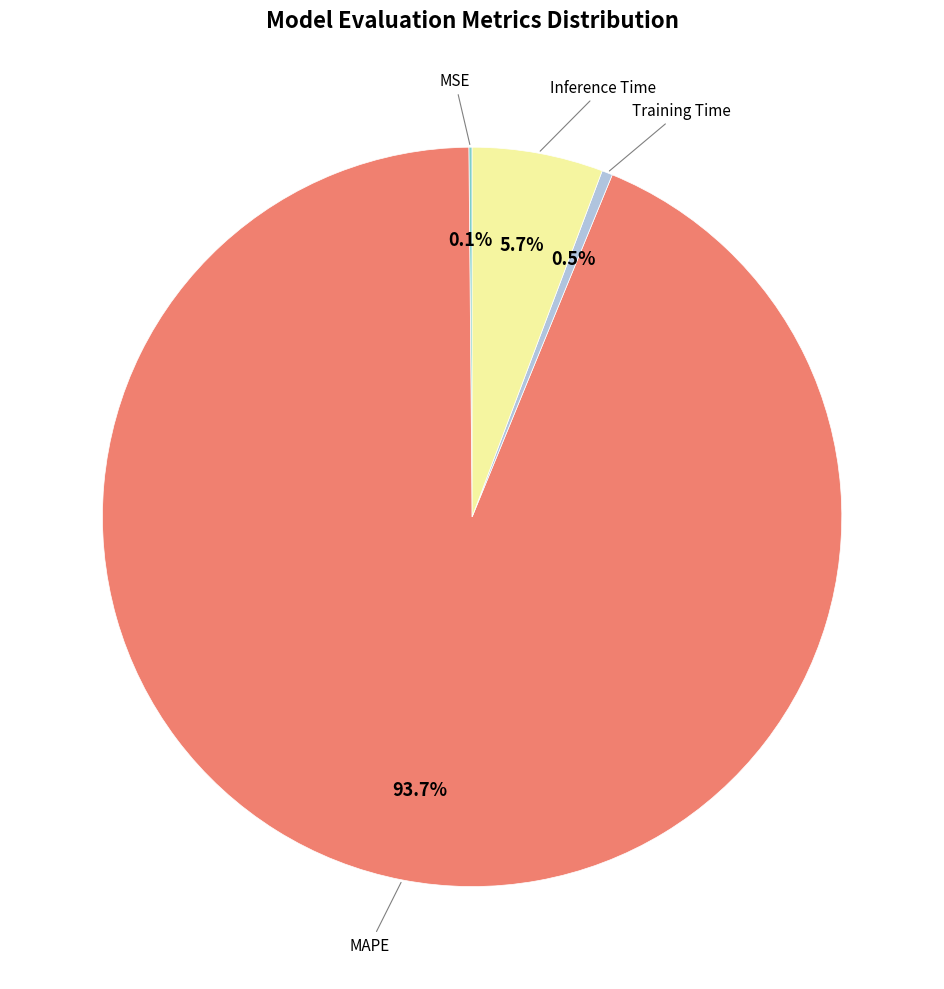

Between MAPE and Inference Time, which is larger?

MAPE